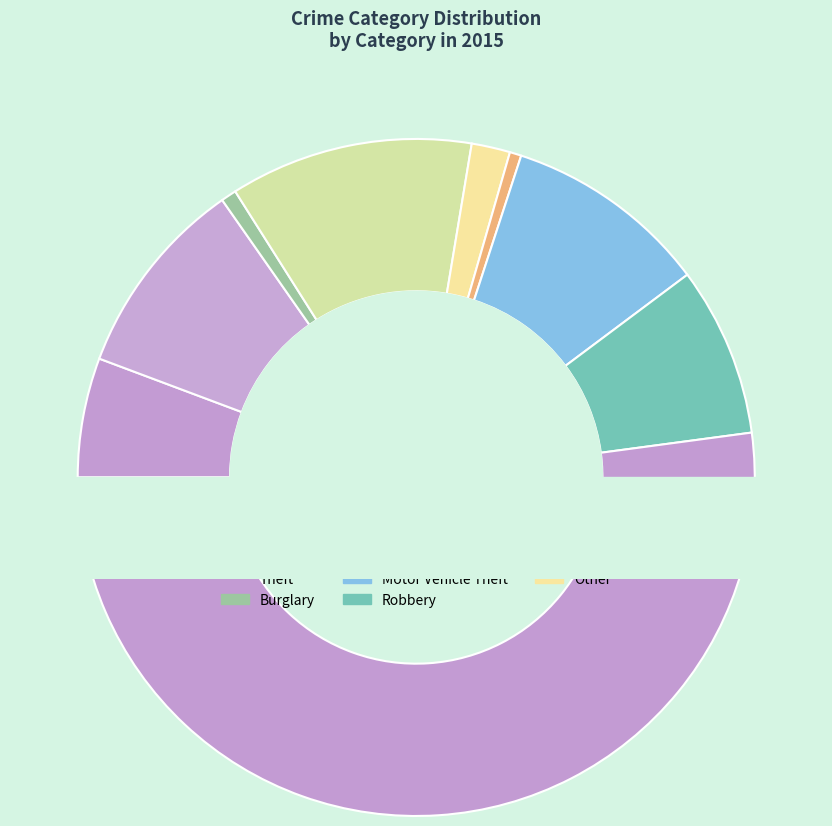

True or false: Aggravated Assault accounts for 1% of the total.

False